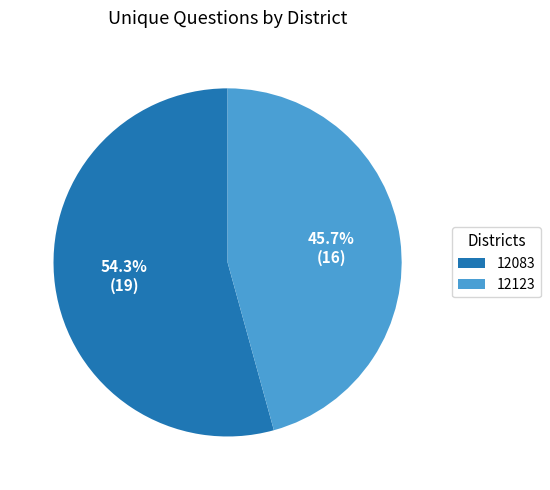

Which slice is the largest?

12083